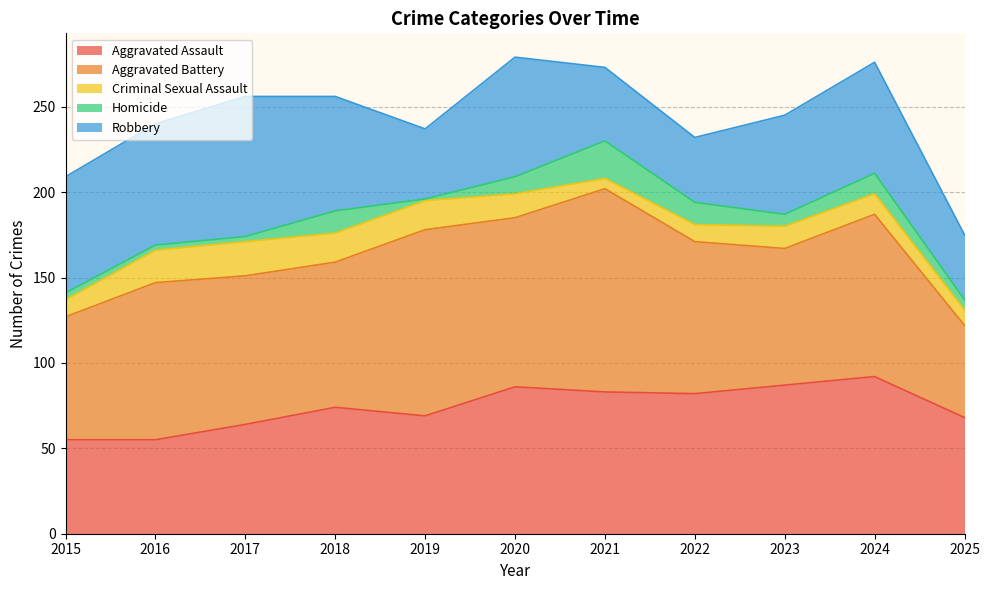

What is the sum of the Aggravated Battery values at 2024 and 2021?

214